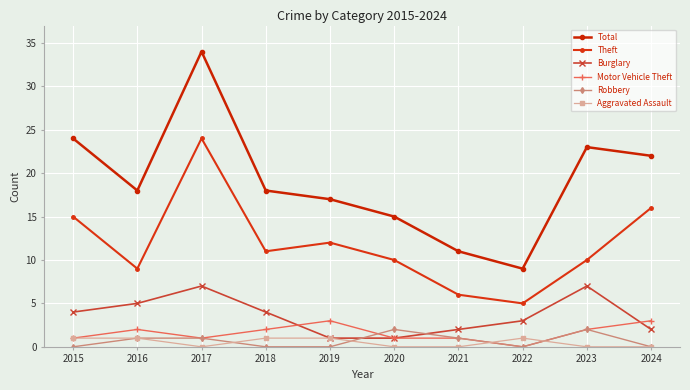

How many lines are shown in the chart?

6